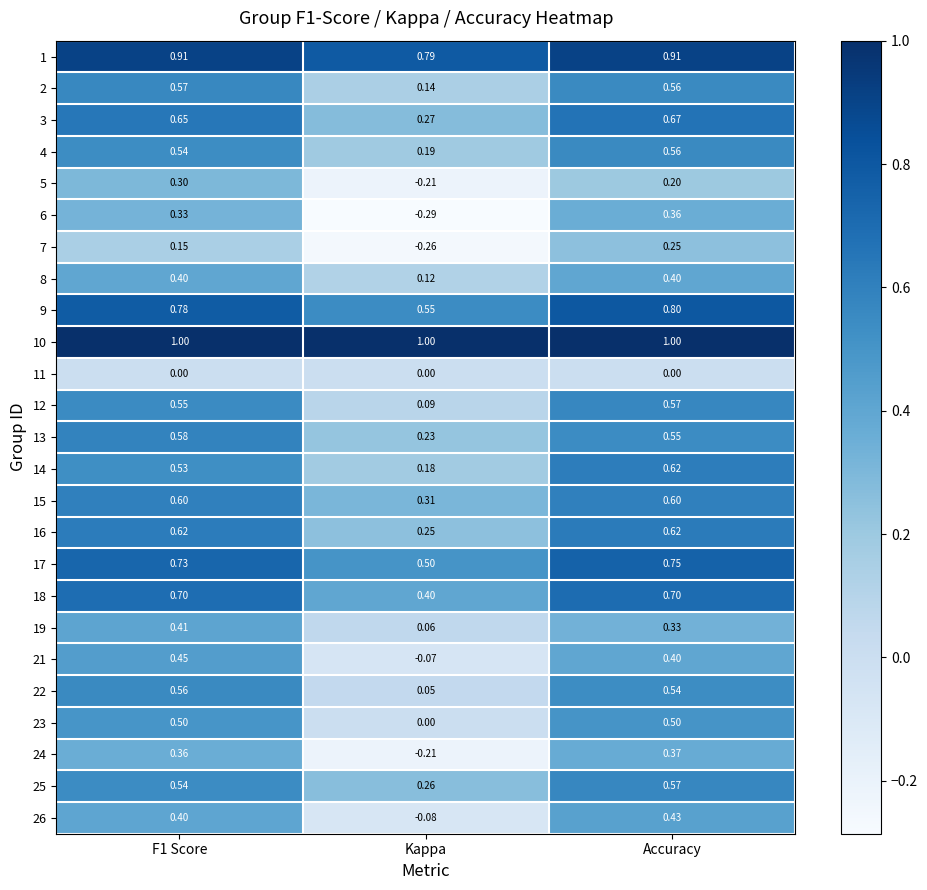

At which category is the sum across all series the highest?

Accuracy